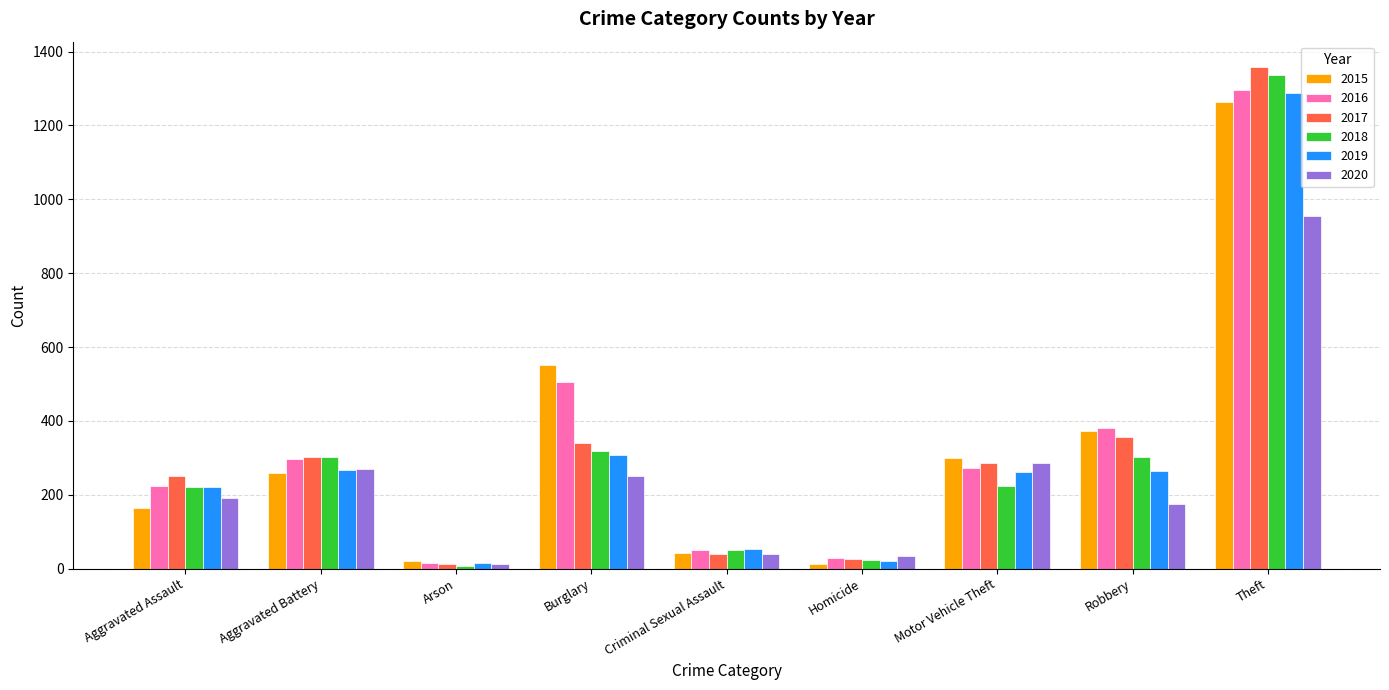

Are the bars grouped side by side (vs. stacked)?

Yes